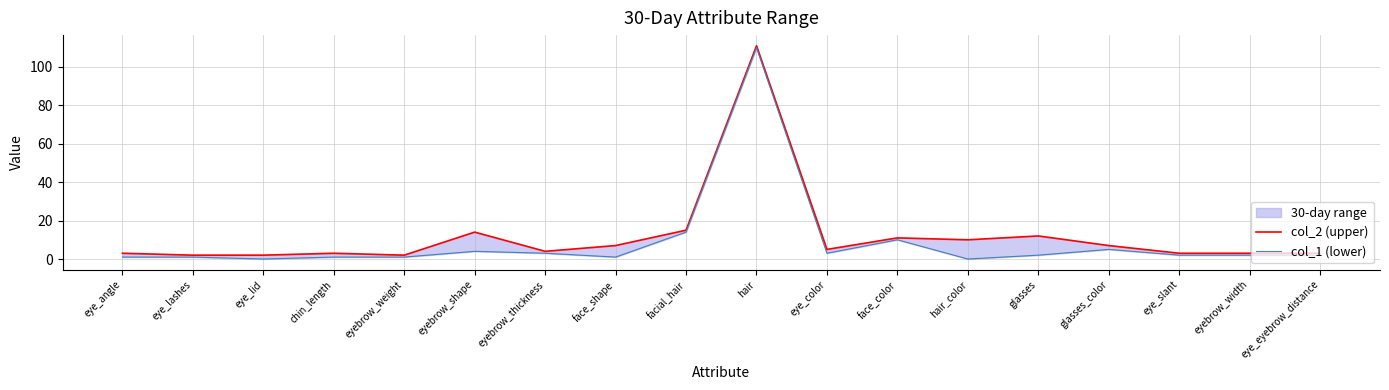

At which label is col_2 (upper) closest to 56?

facial_hair